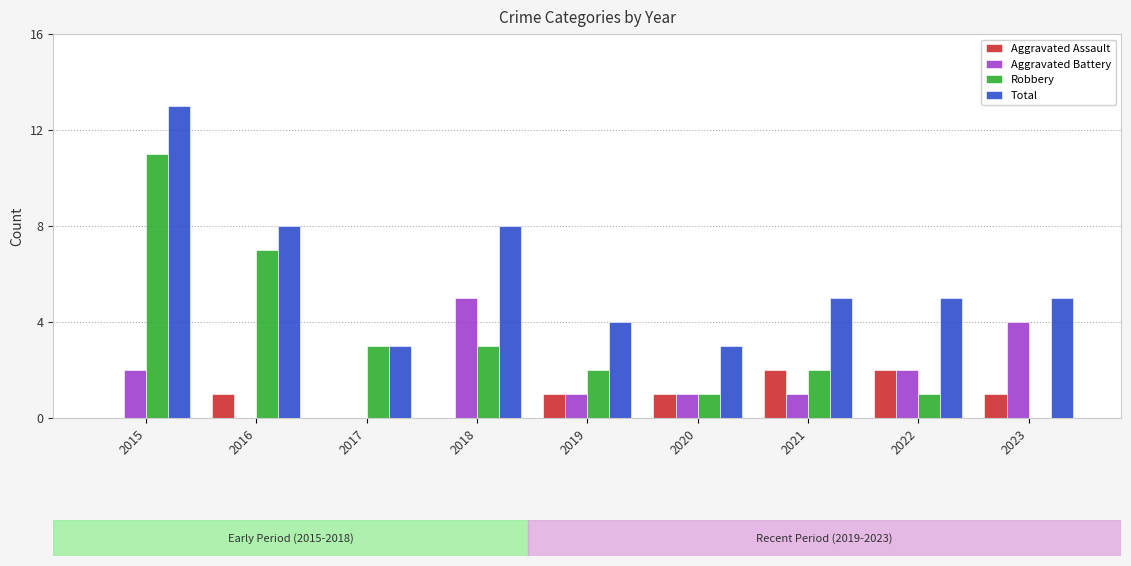

What is the highest value of the Total series?

13